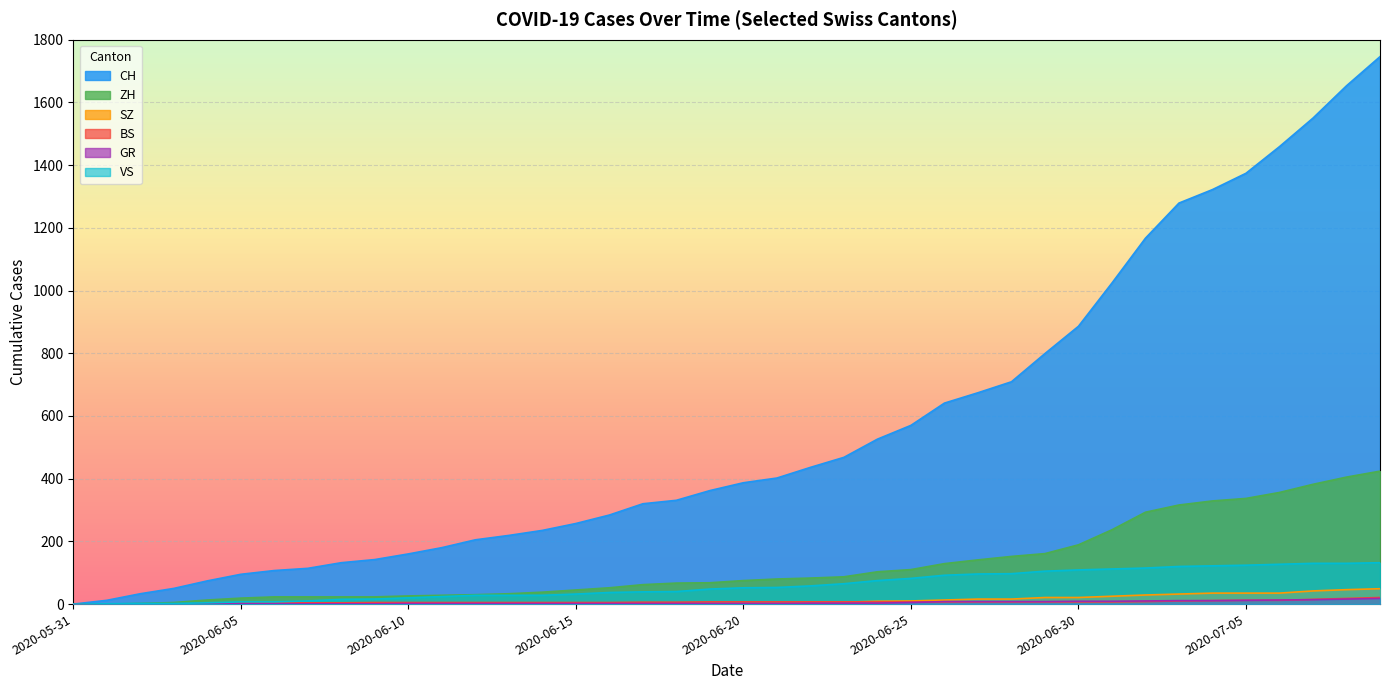

Does the chart display data point markers on the line(s)?

No